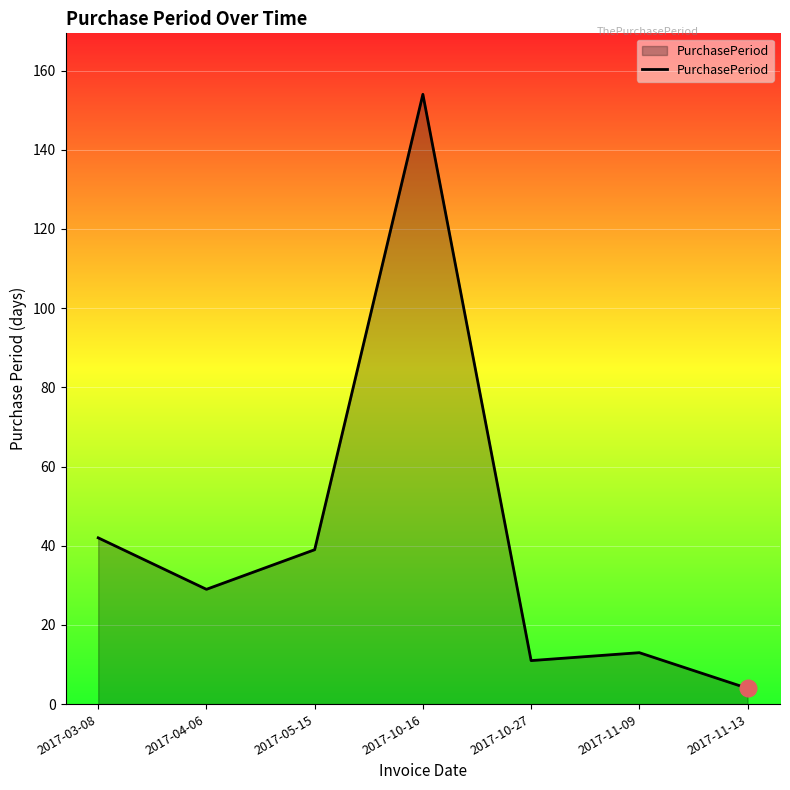

Reading left to right, extract all data points from this chart.

42	29	39	154	11	13	4